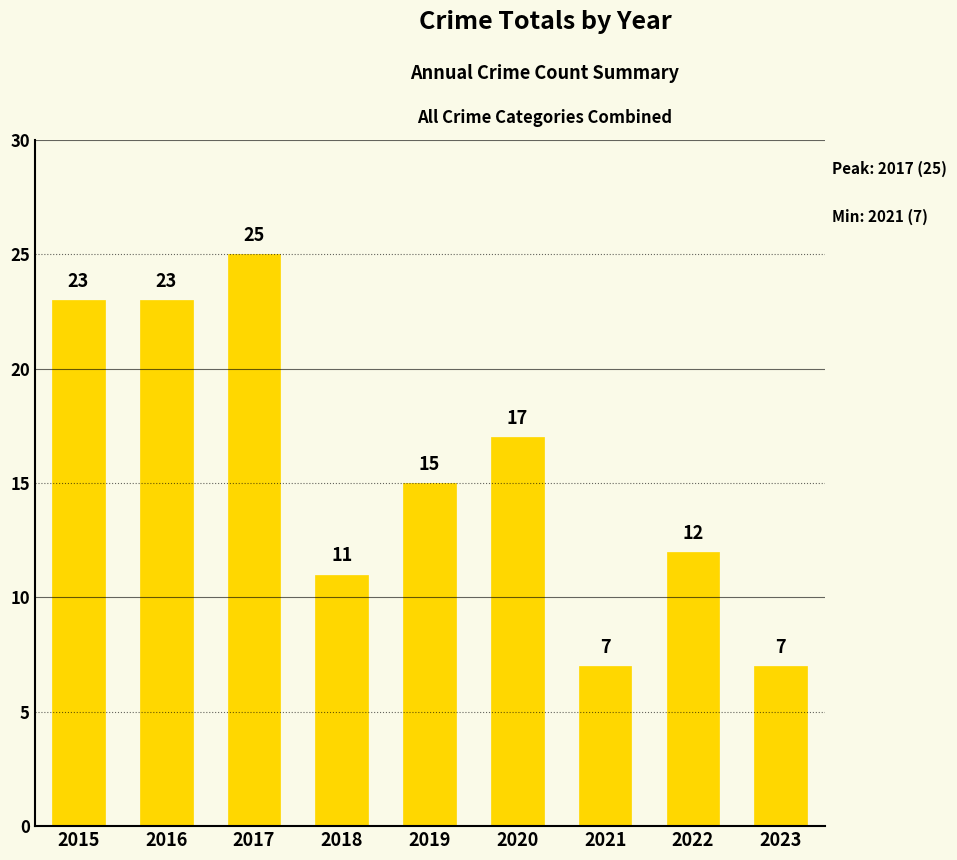

True or false: the data shows 34 at 2015.

False